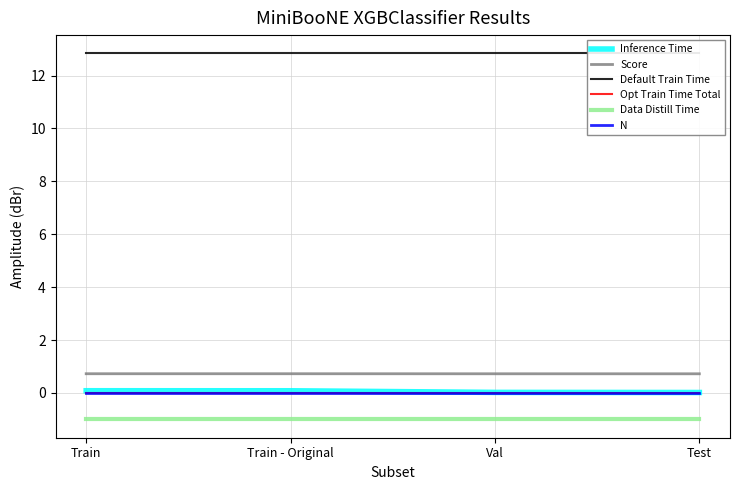

What is the sum of all Inference Time values?

0.2